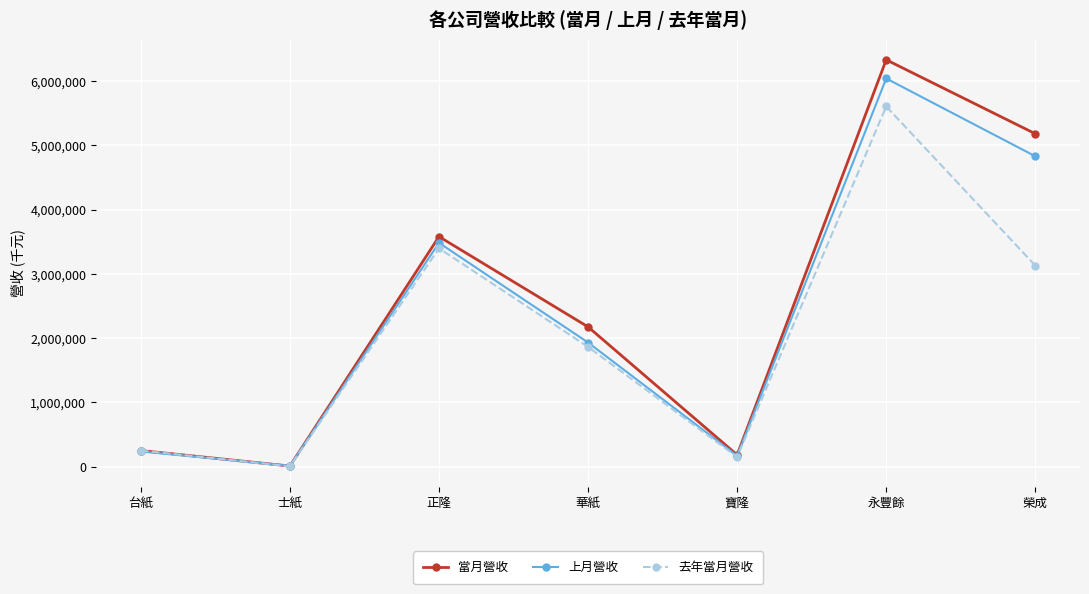

What is the minimum value for 上月營收?

14503